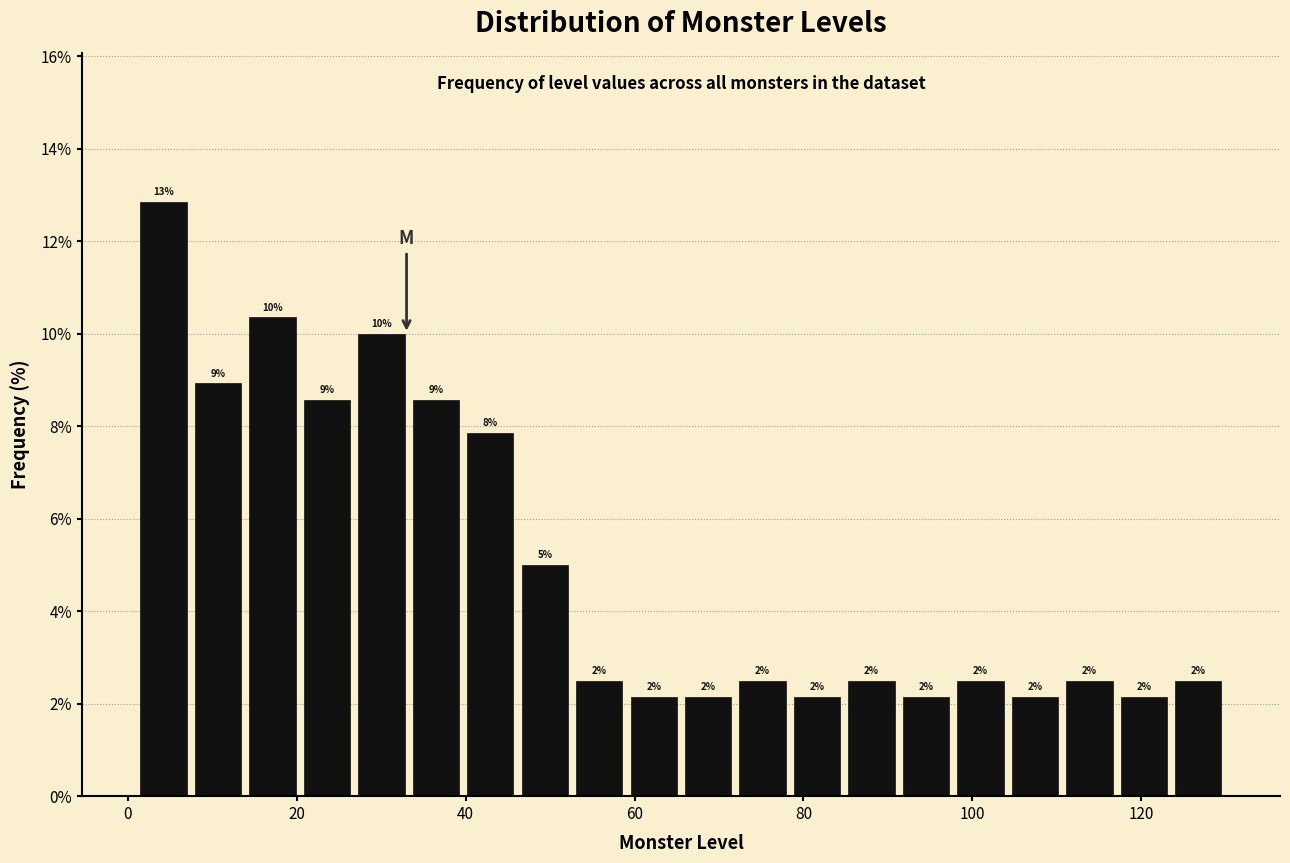

Read against the x-axis, roughly where is the centre of the tallest bar?

4